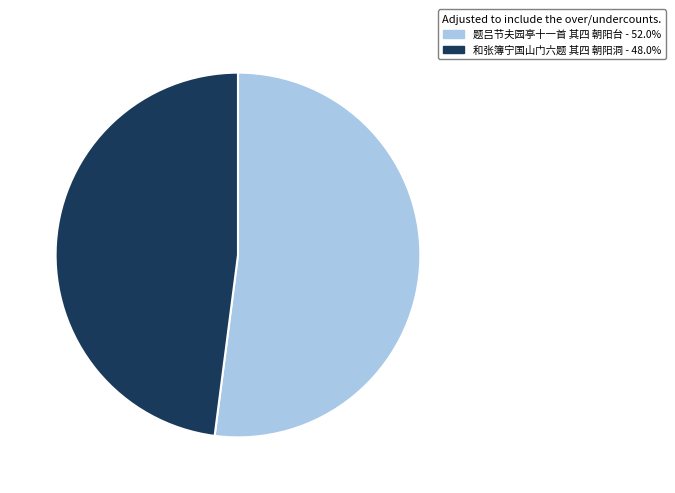

Which slice is the smallest?

和张簿宁国山门六题 其四 朝阳洞